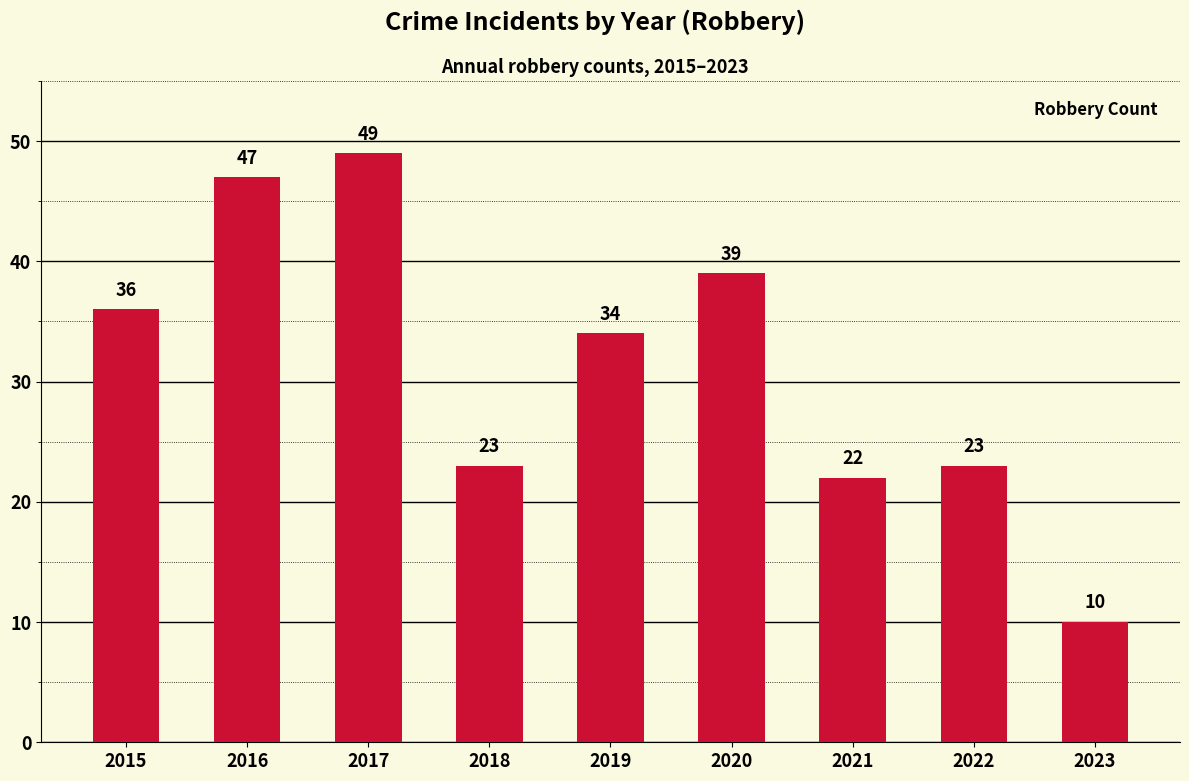

Which has a higher value, 2023 or 2020?

2020